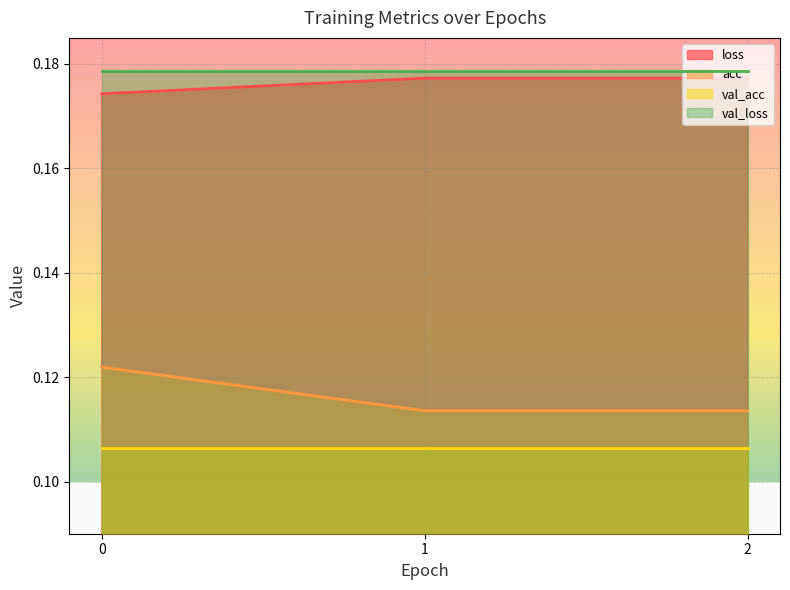

Rank the categories by acc value from highest to lowest.

0, 1, 2